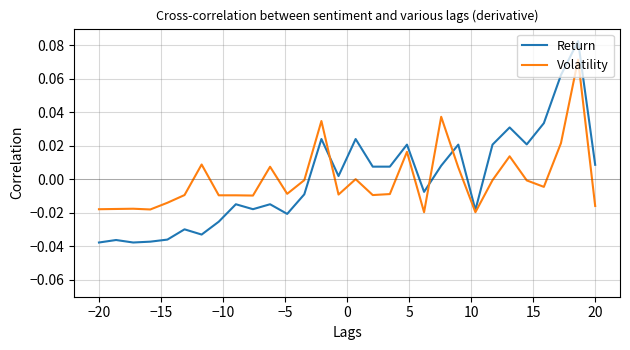

Which series has the widest spread of values?

Return